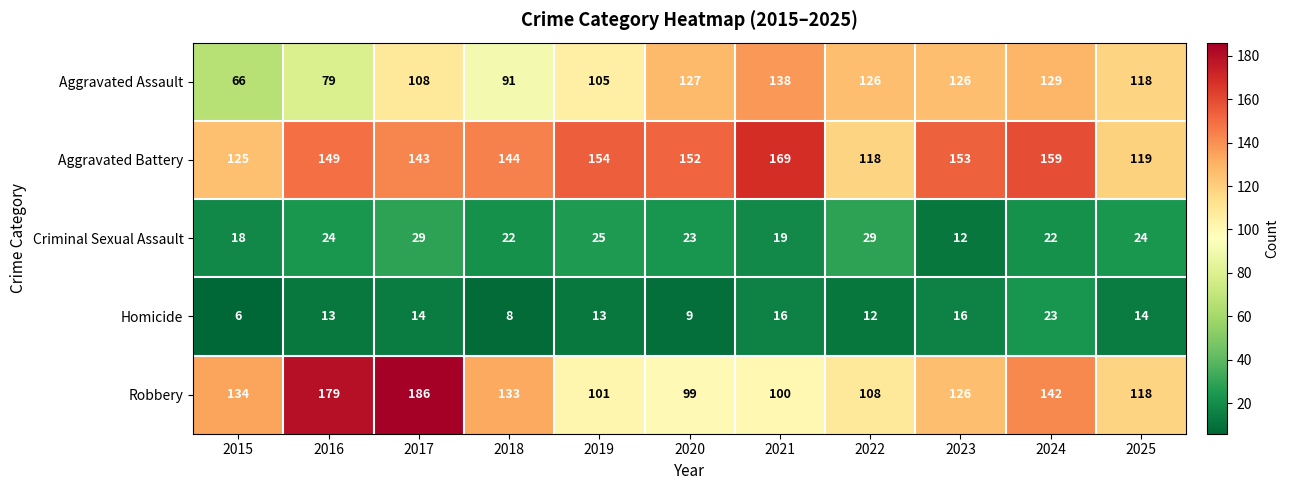

Which series changed the most between 2017 and 2024?

Robbery